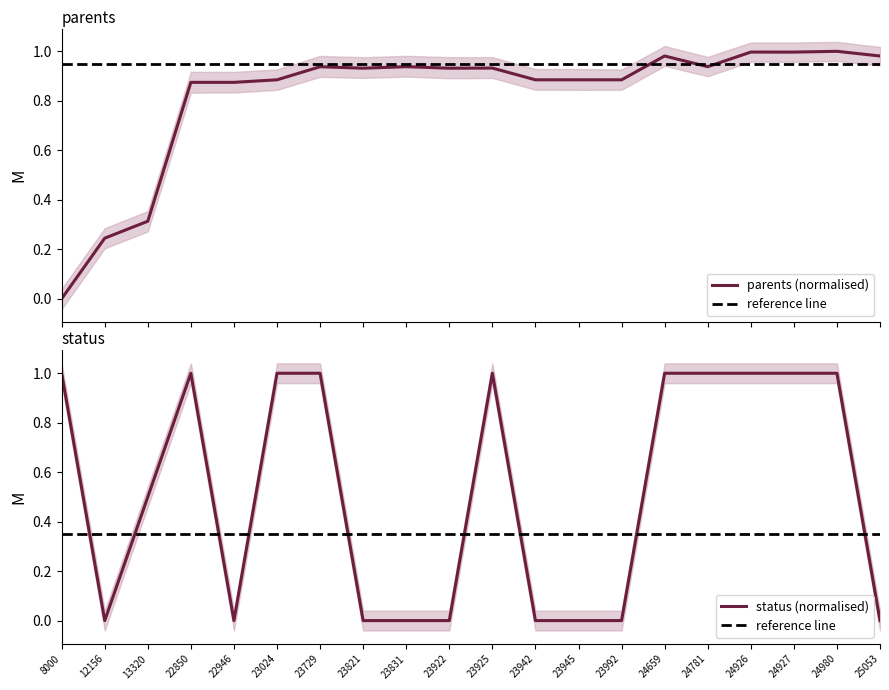

What is the difference between the maximum and minimum values in the status series?

1.0